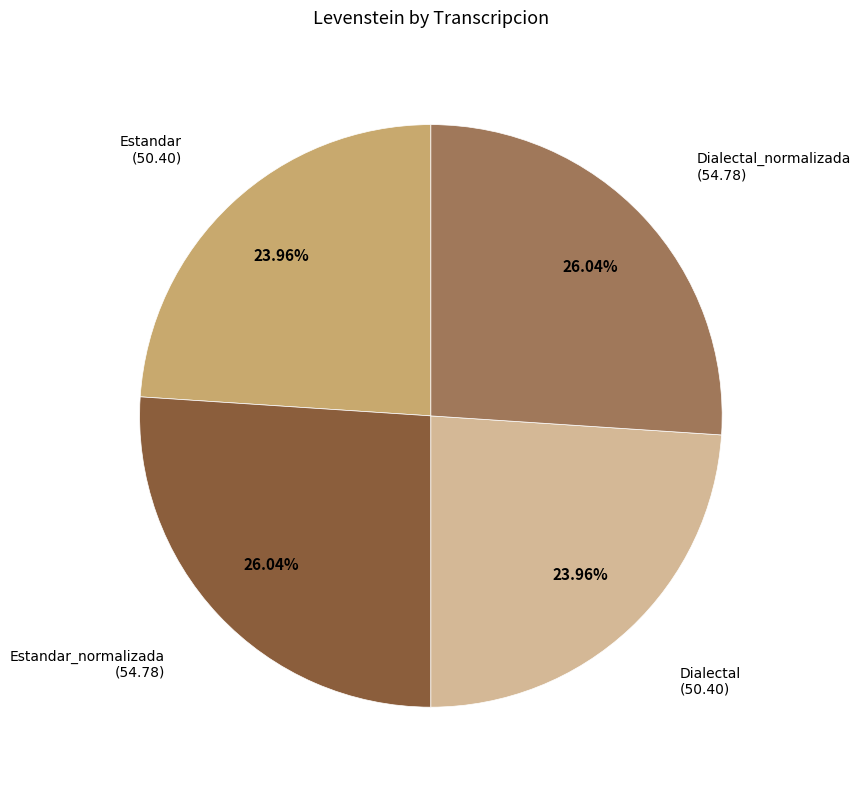

Does any single category account for the majority?

No